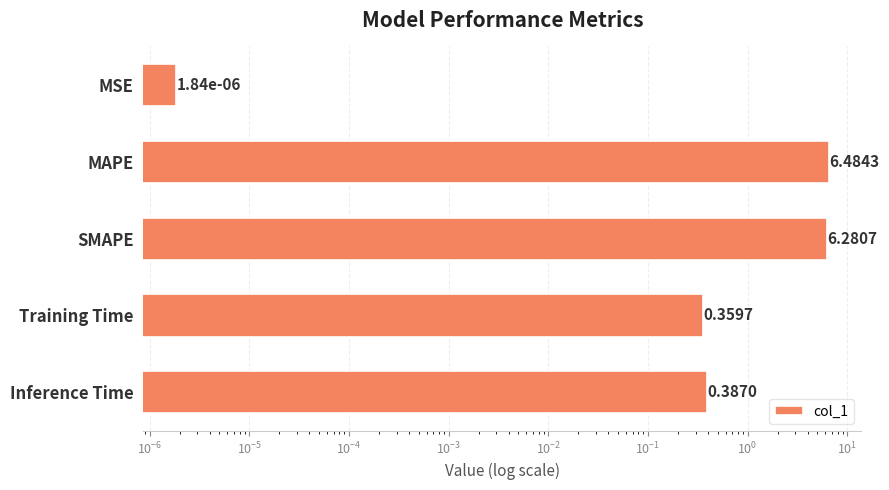

What is the difference between the maximum and minimum values?

6.5